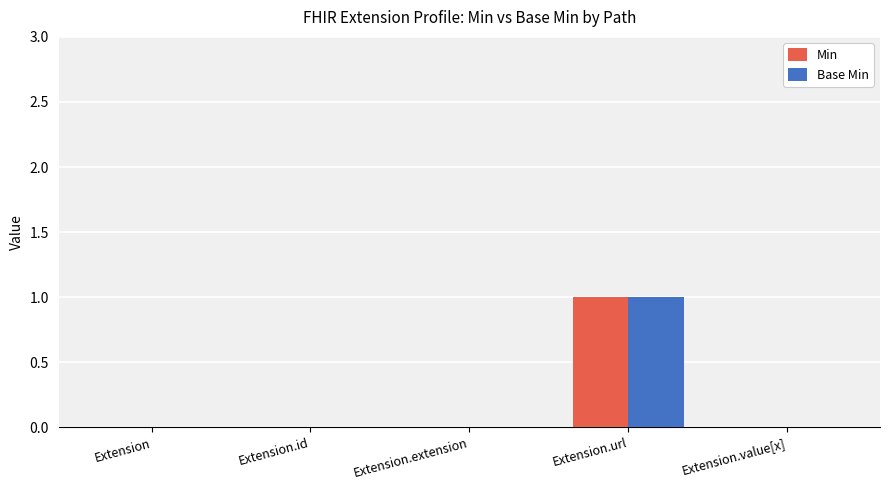

What are all the series names shown in the legend?

Min, Base Min